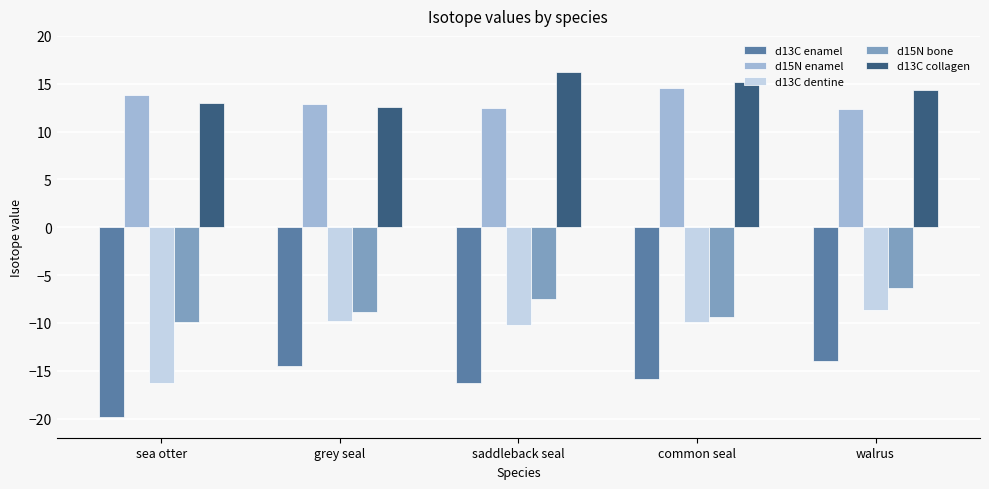

What is the lowest value of the d13C dentine series?

-16.3